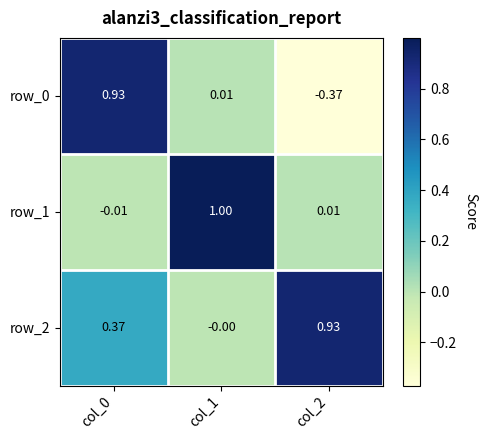

How many data points does each series have?

3